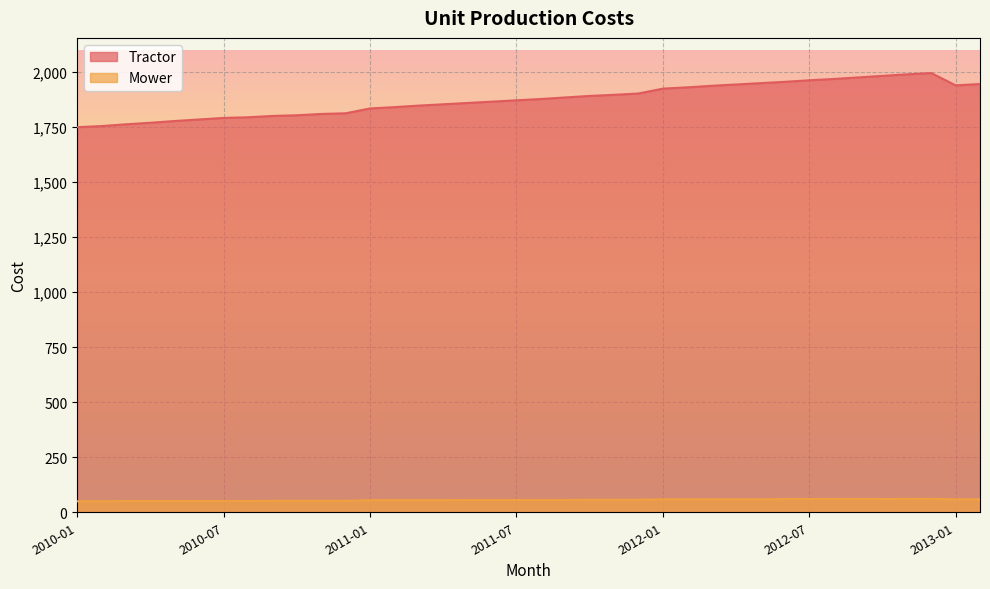

What is the difference between the Mower values at 2012-03 and 2012-10?

1